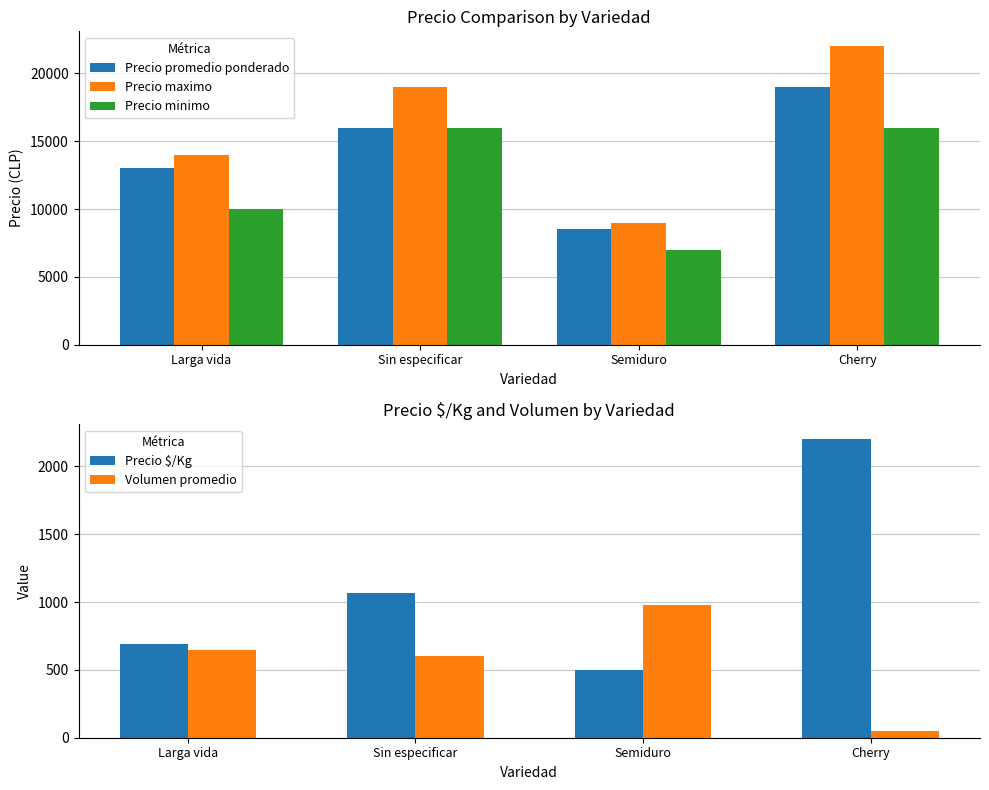

What is the total value across all series at Semiduro?

25980